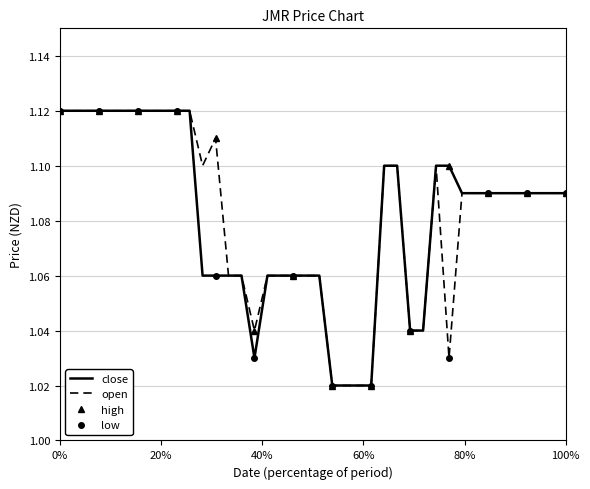

At 2015-03-23, list the series in order from smallest to largest.

open, close